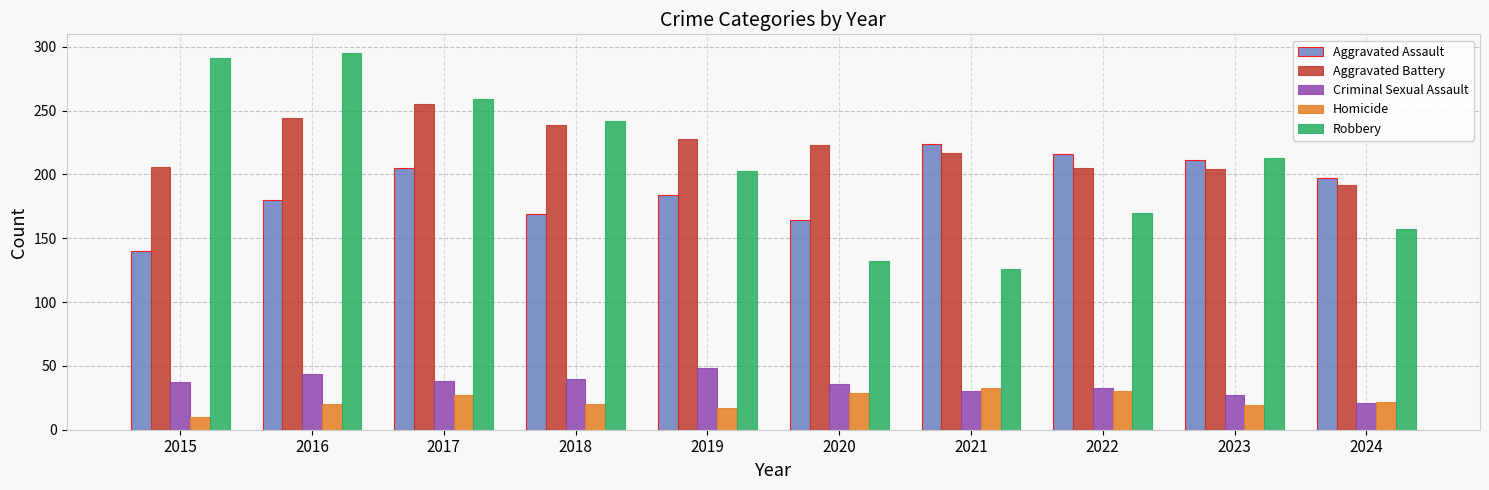

What is the spread (max minus min) of values at 2016?

275